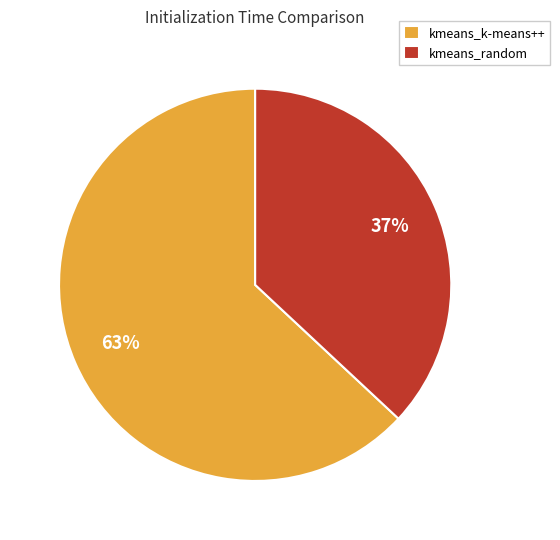

What is the ratio of the value at kmeans_k-means++ to the value at kmeans_random?

1.7